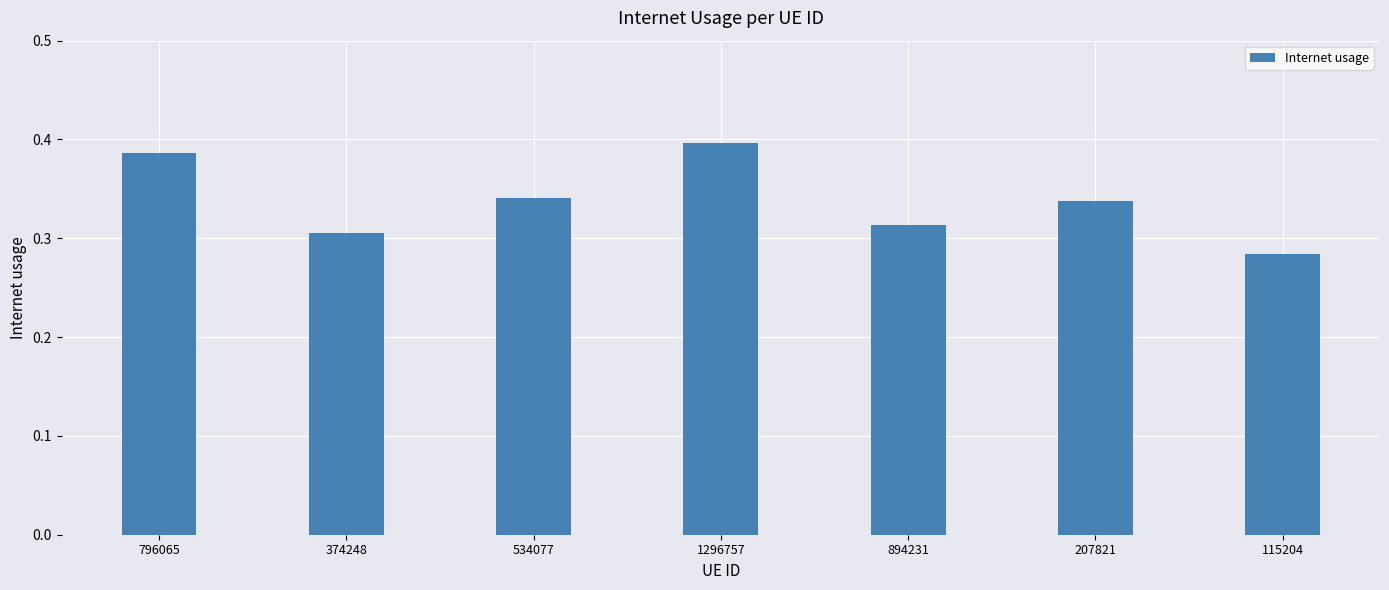

The value at 1296757 is 0.1. True or false?

False